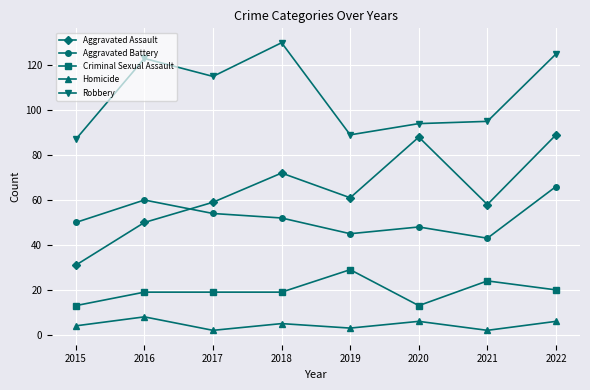

Is this an area chart (filled region under the line)?

No